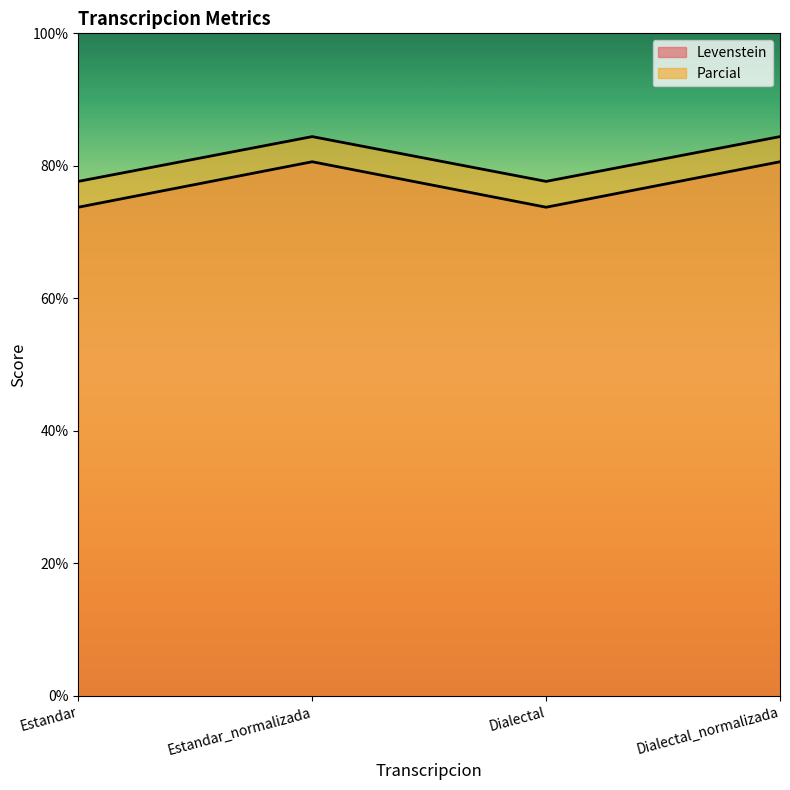

What is the total value across all series at Estandar?

151.4